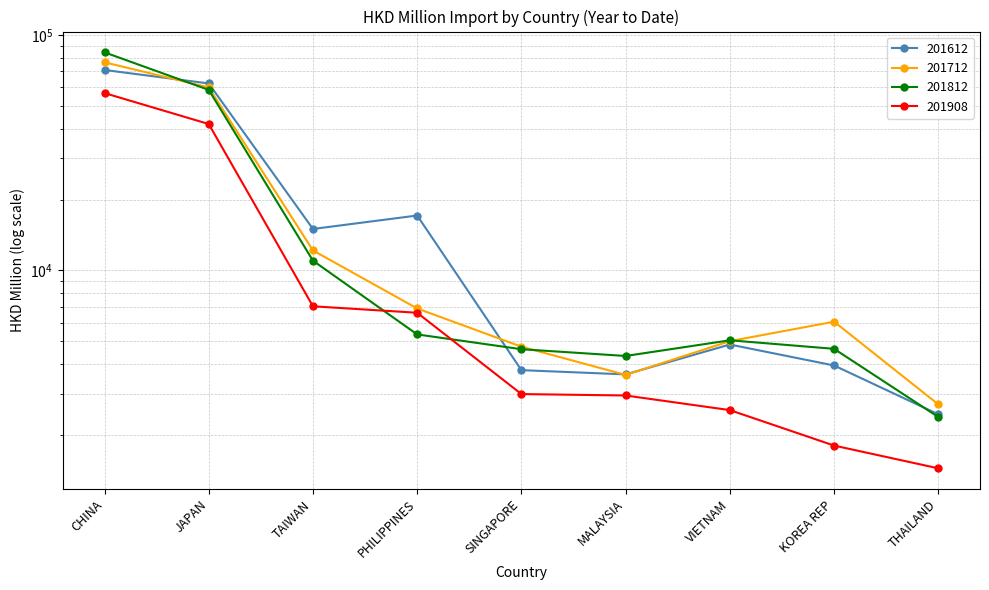

Which category has the lowest value across all series?

THAILAND